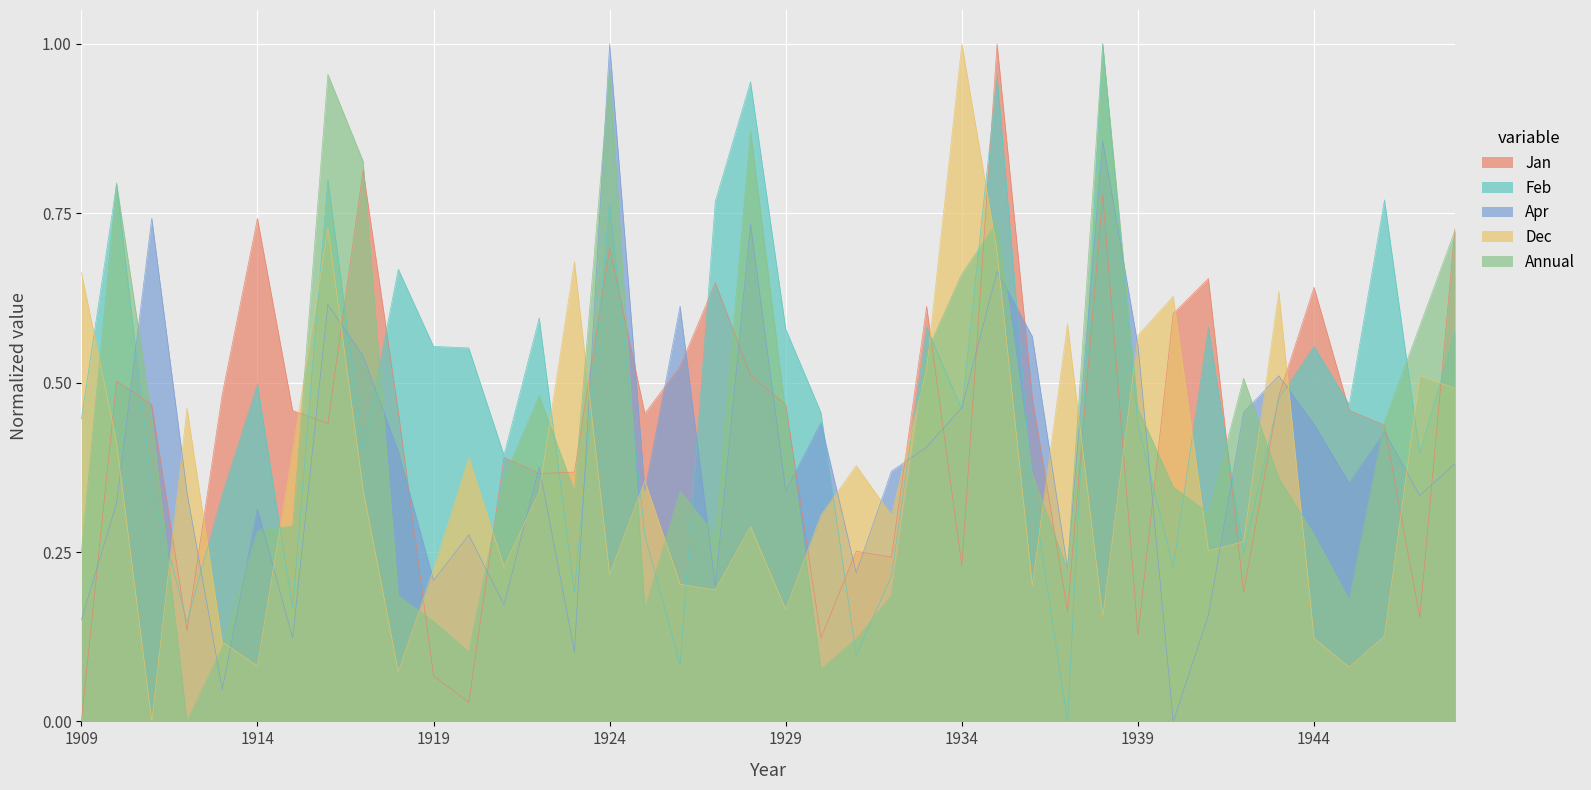

What is the total value across all series at 1923?

1.7